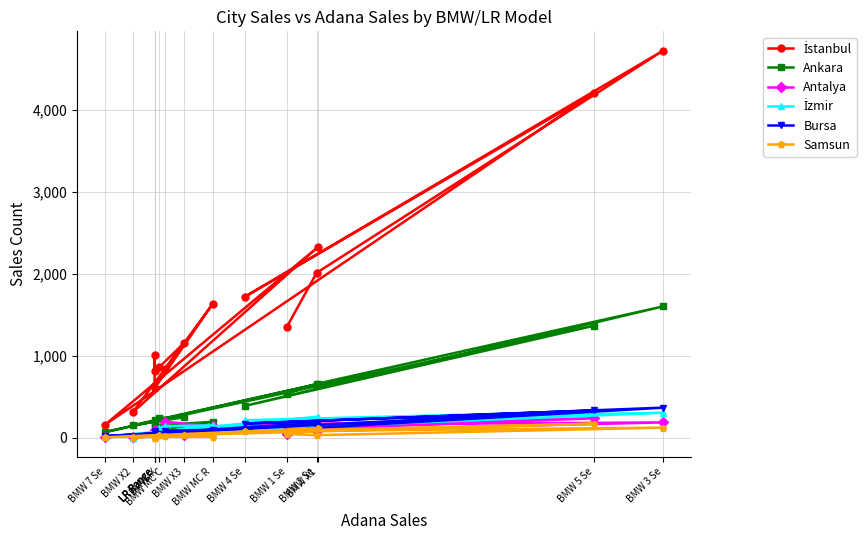

What is the sum of all Bursa values?

1701